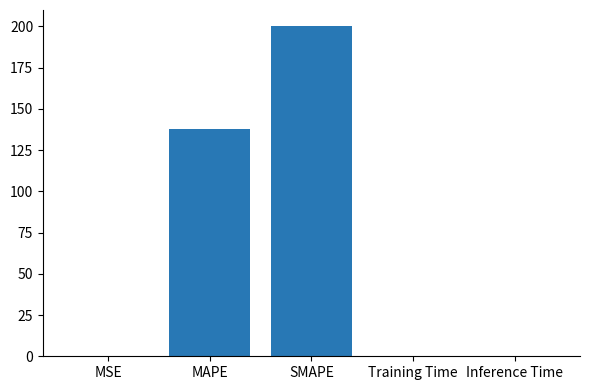

Which has a higher value, MAPE or MSE?

MAPE